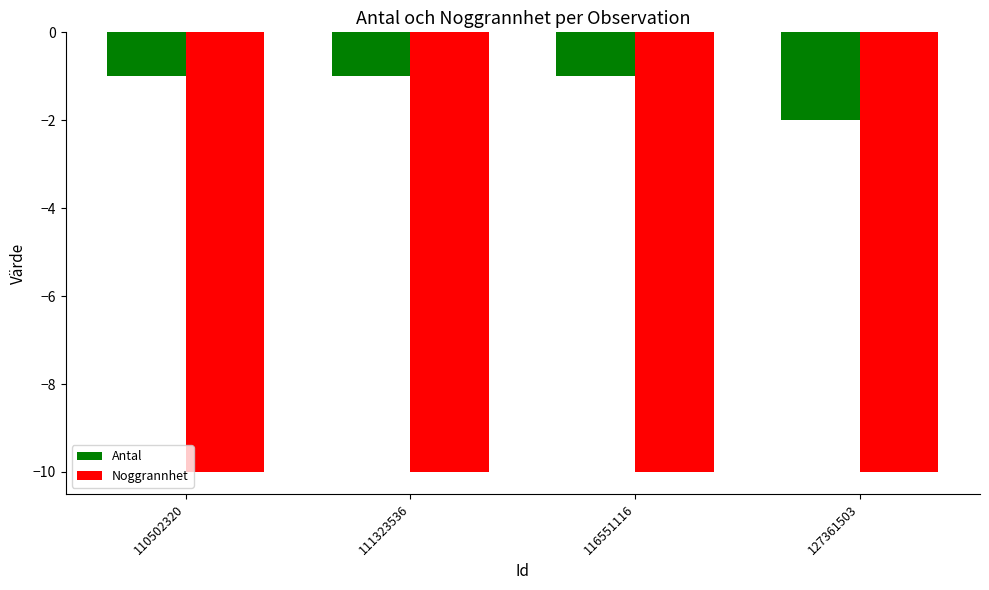

What is the maximum value shown in the chart?

-1